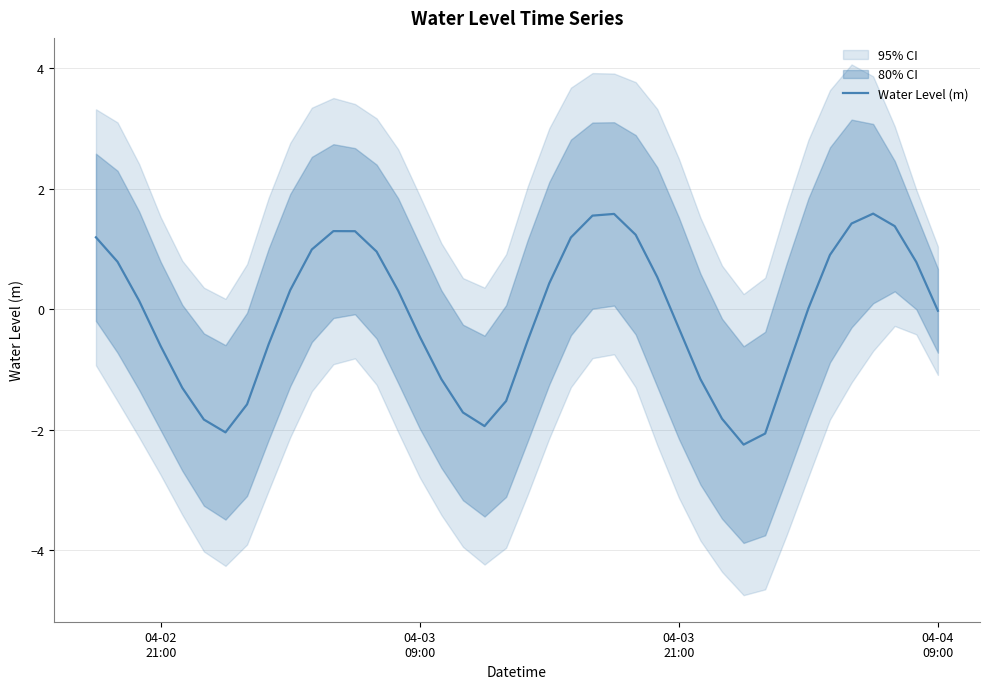

How many values are above zero?

21